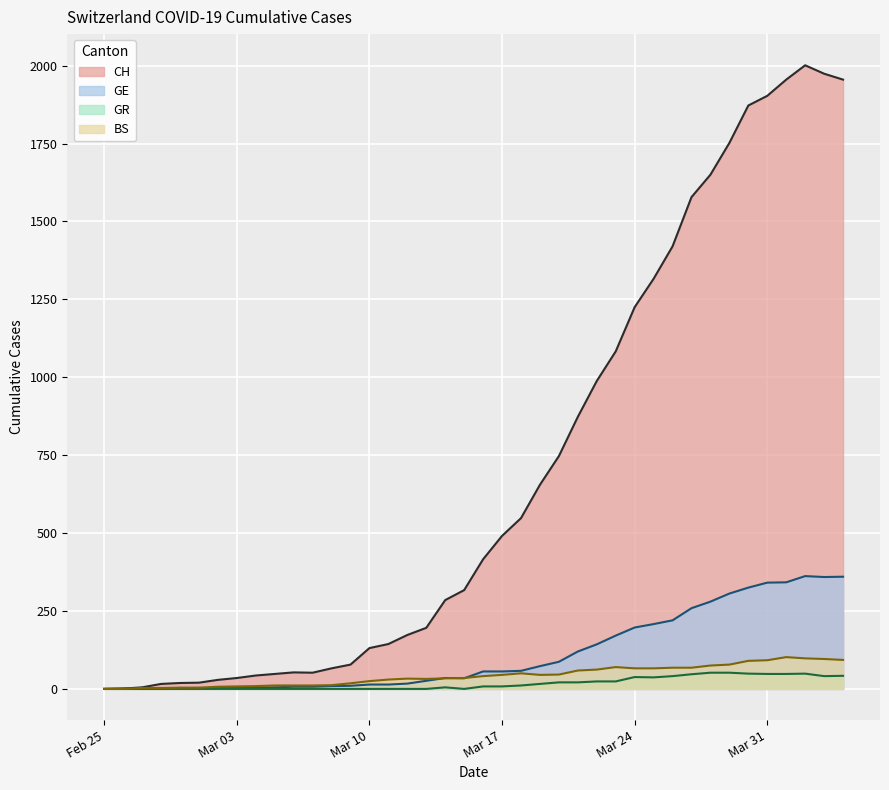

Count the number of data series in this chart.

4